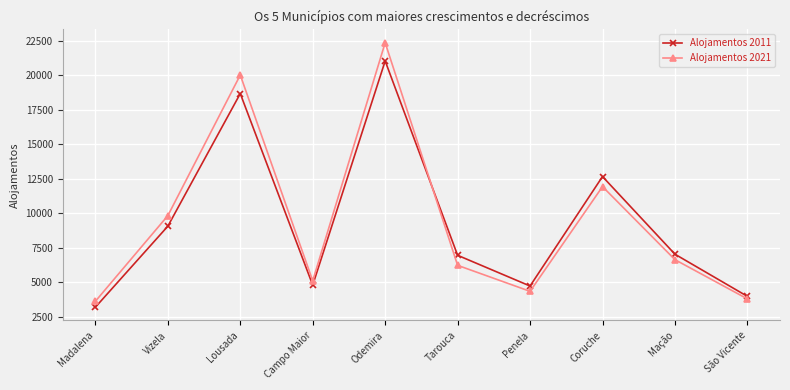

At how many categories does at least one series exceed 6693?

6